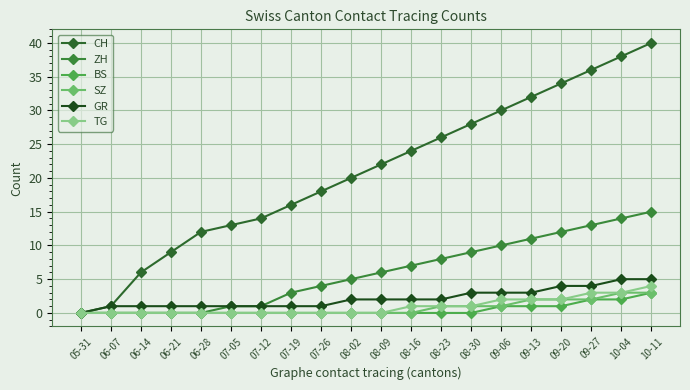

What is the label of the 2nd point from the right?

10-04